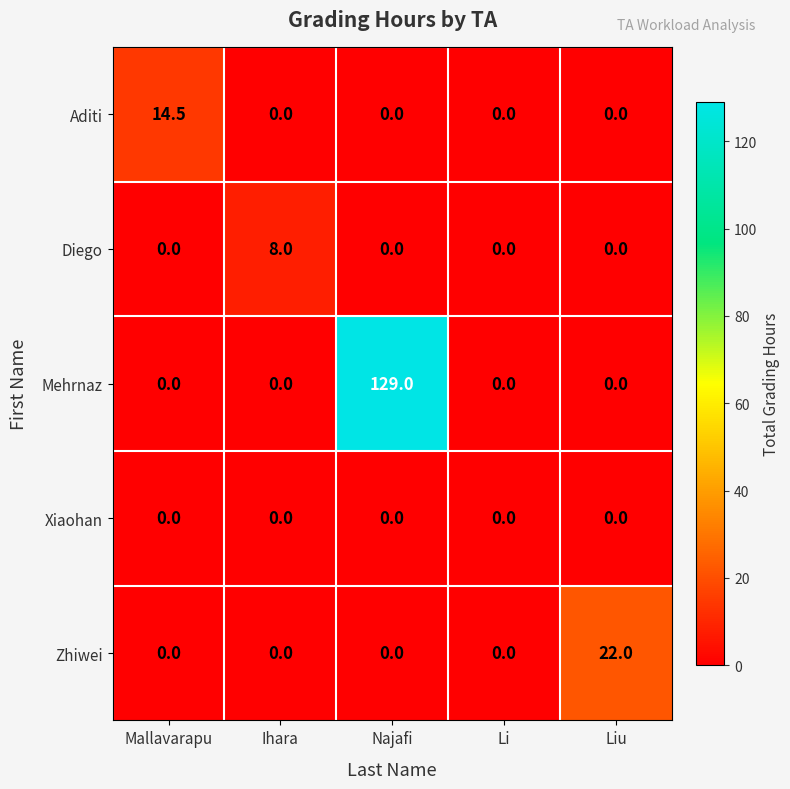

How many values in the Diego series exceed 0?

1